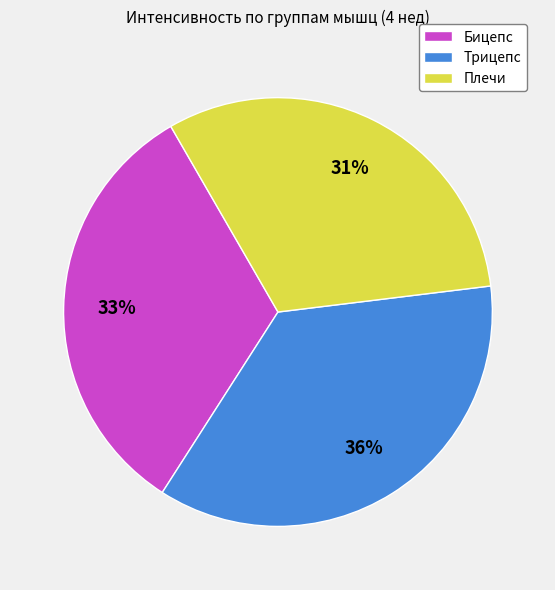

To the nearest percent, what is the difference between the largest and smallest slice percentages?

5%